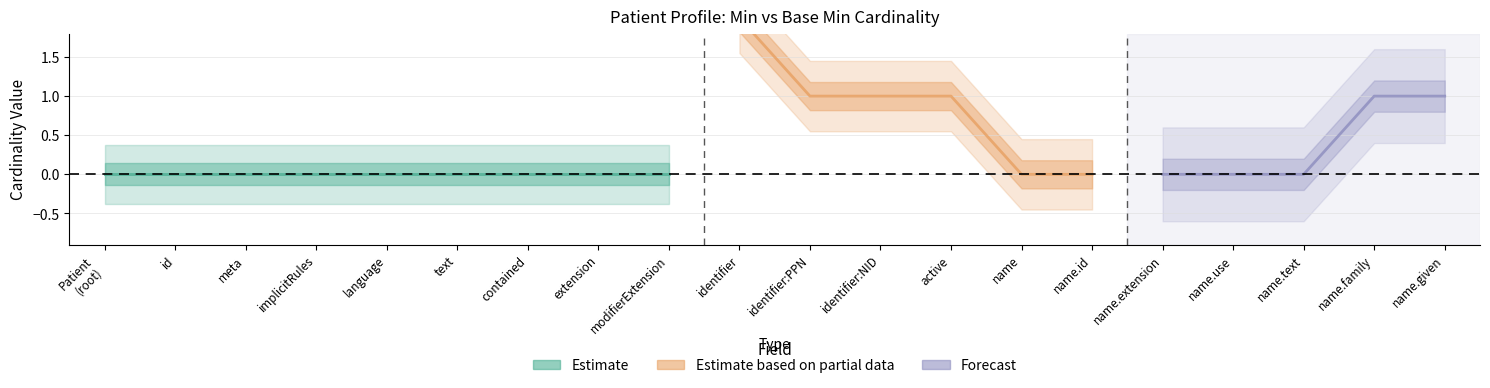

True or false: Min has more than 2 points higher than both neighbors.

False